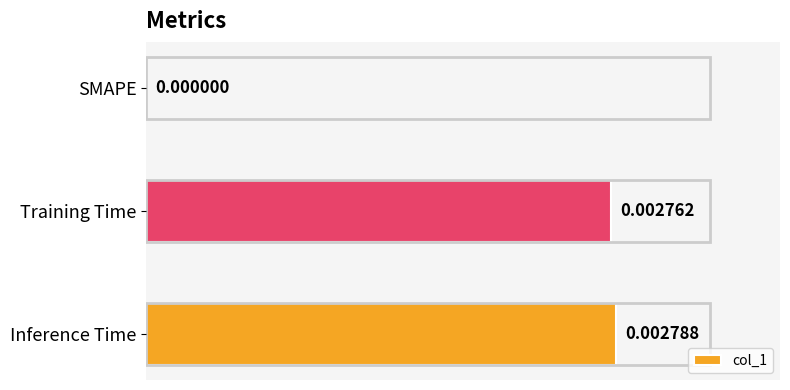

At which category does the chart reach its peak across all series?

Inference Time